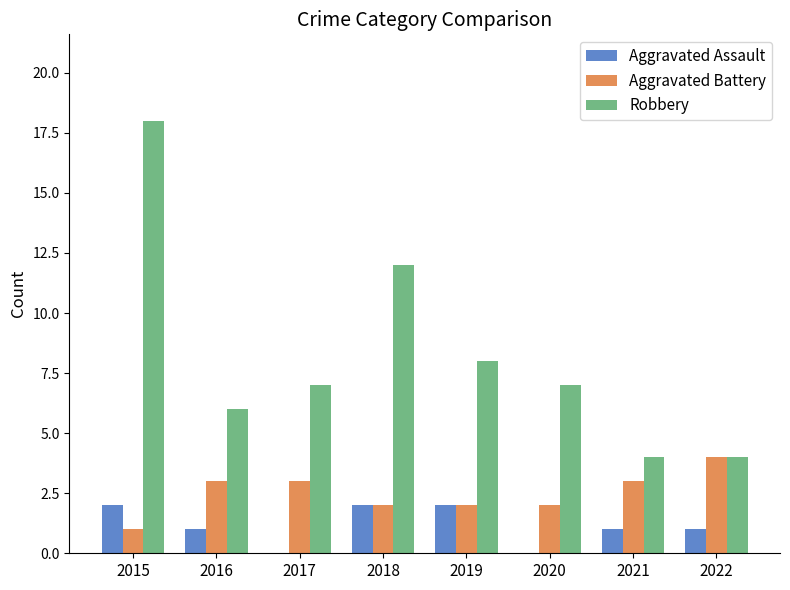

How many groups of bars are there?

8